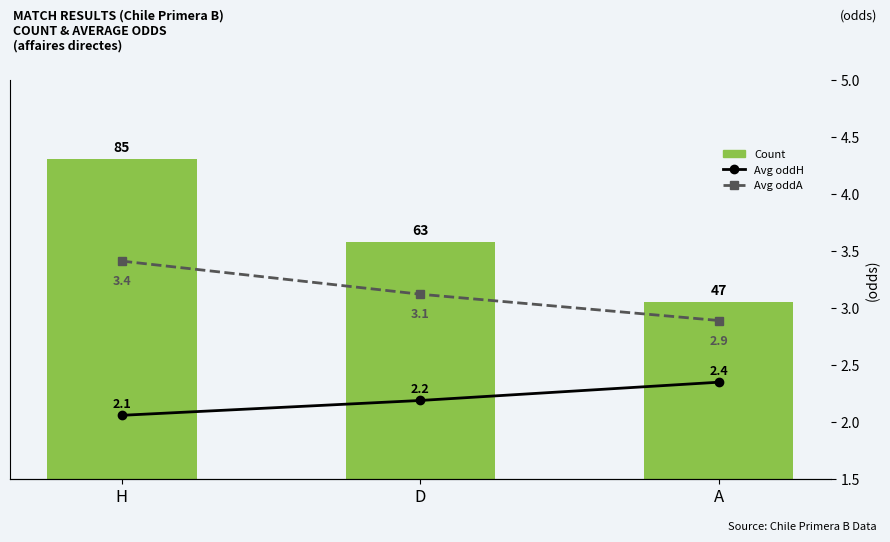

What is the minimum value shown in the chart?

2.1